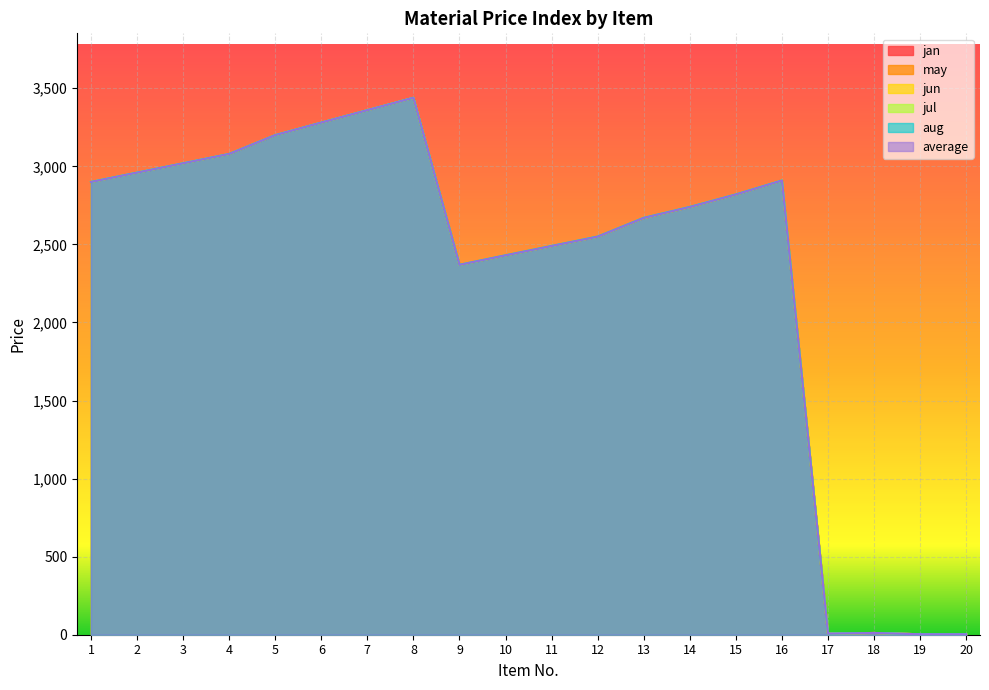

What is the total value across all series at 6?

19682.2